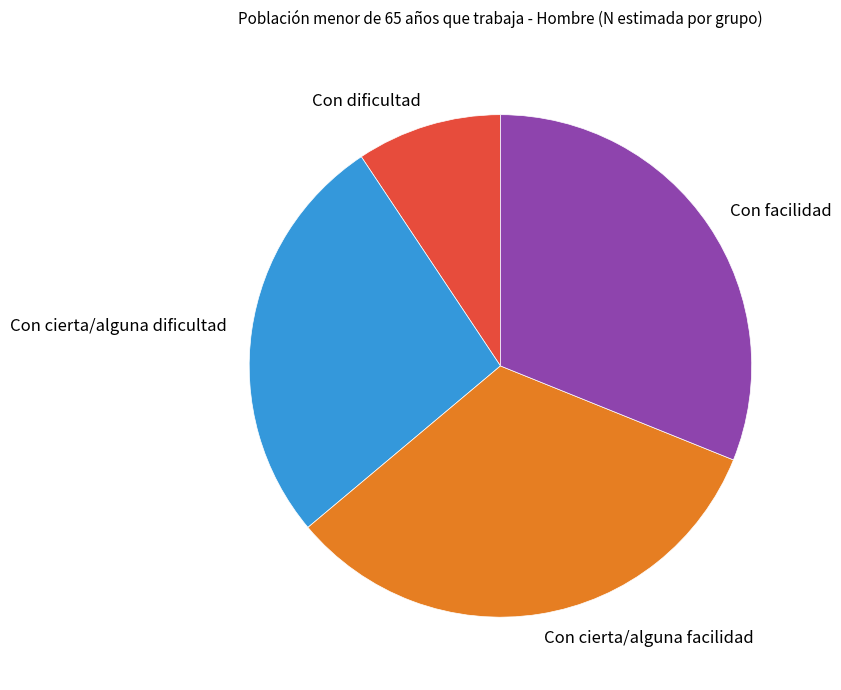

Is Con facilidad the majority of the pie?

No